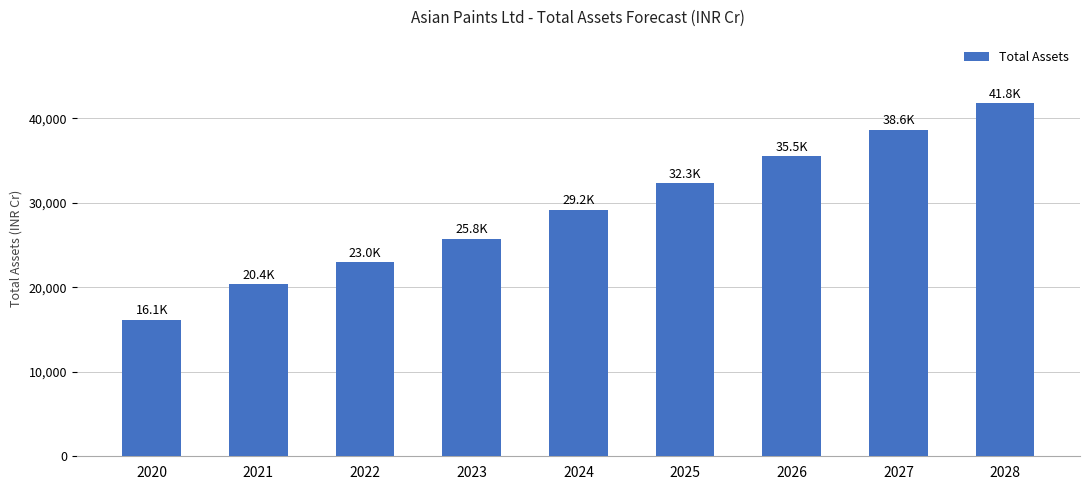

What is the approximate value at 2026?

35495.0